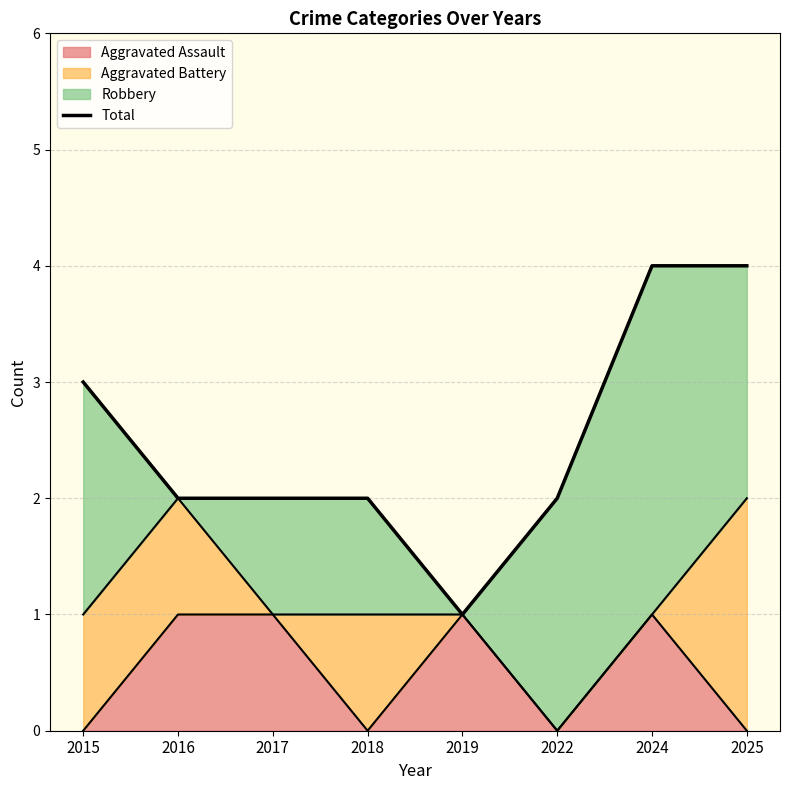

What is the difference between the maximum and minimum values?

3